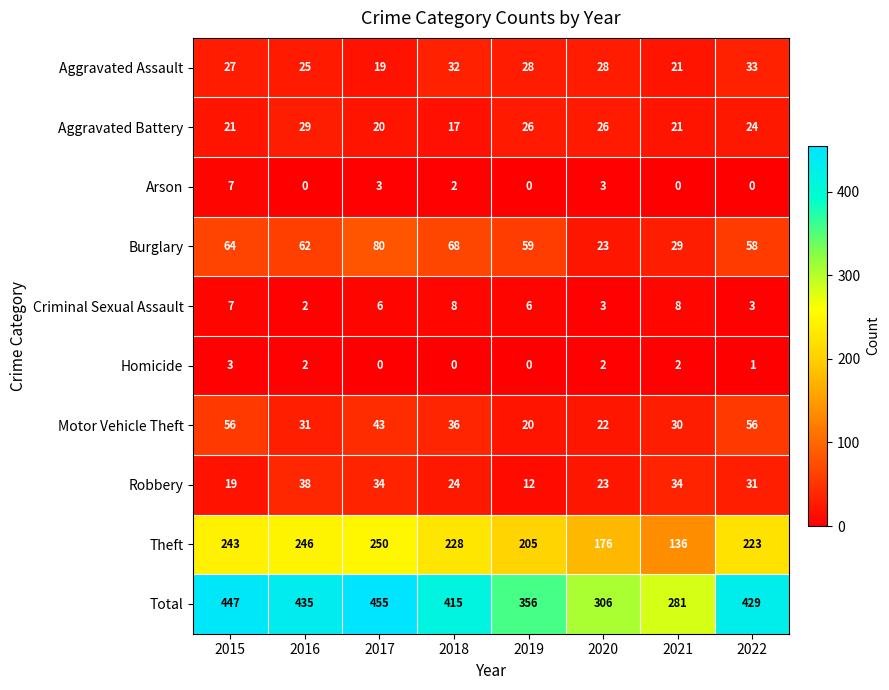

What is the average value of the Motor Vehicle Theft series?

37